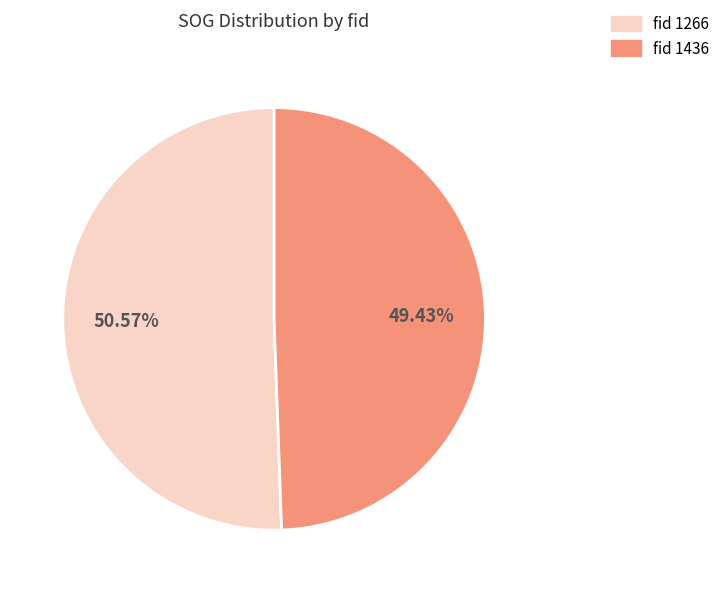

Is there any slice that represents more than half of the pie?

Yes